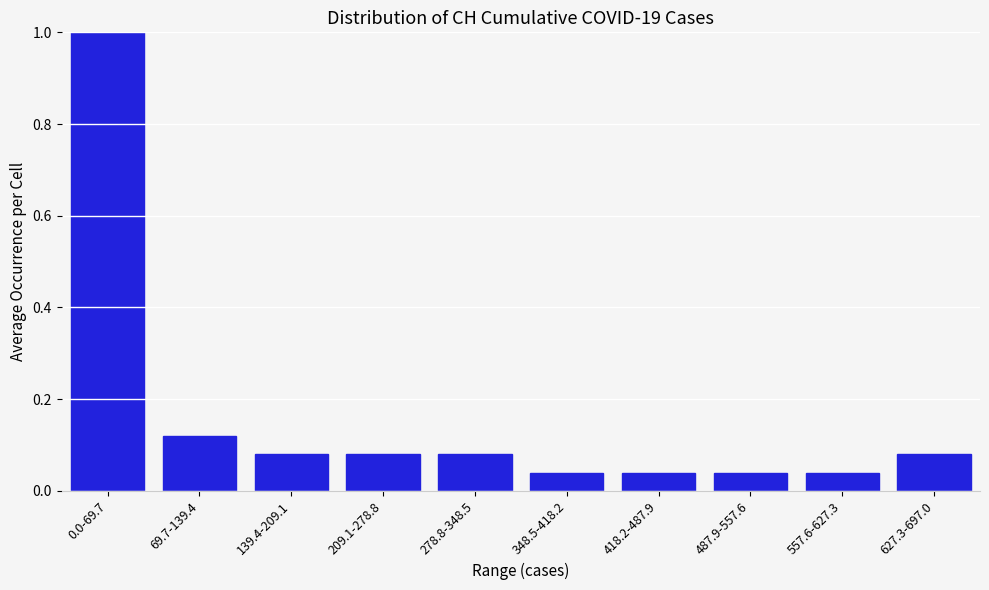

What is the greatest value displayed?

1.0